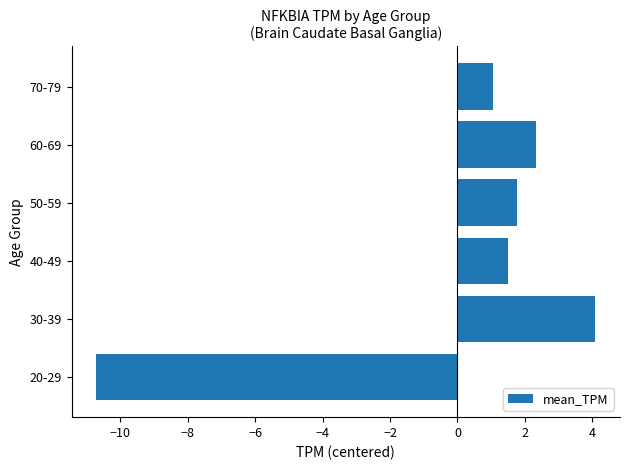

What value does the data have at 60-69?

2.3